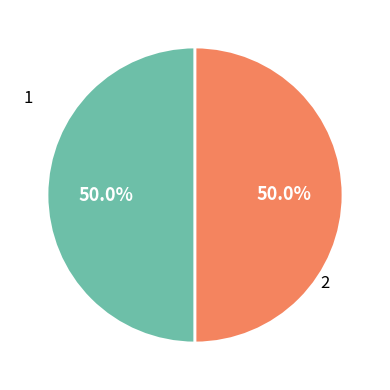

What is the ratio of the value at 2 to the value at 1?

1.0